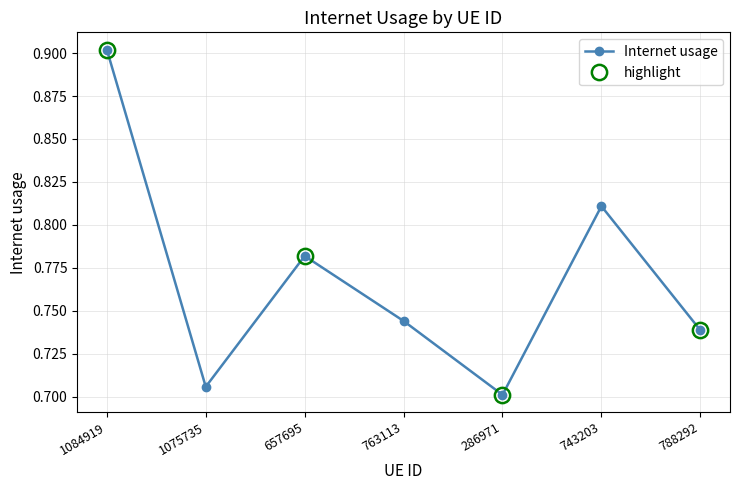

Reading left to right, what are all the values shown in this chart?

0.9	0.7	0.8	0.7	0.7	0.8	0.7